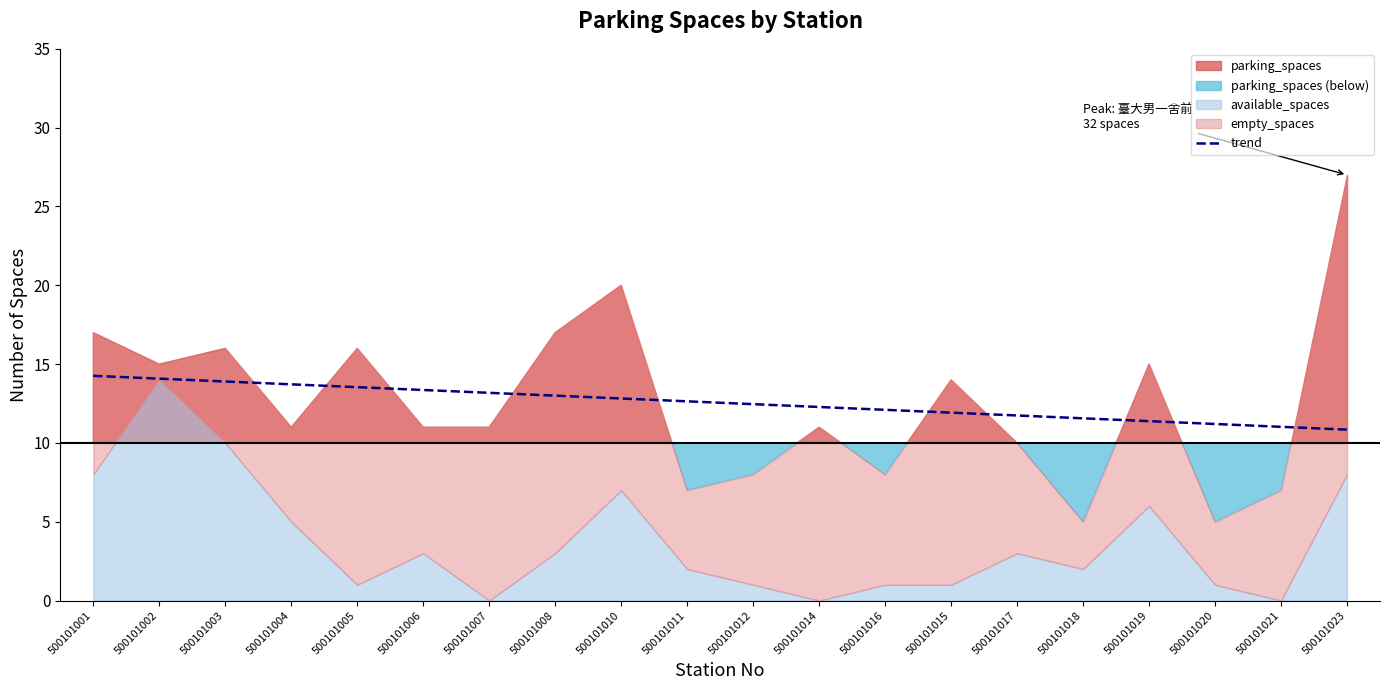

True or false: there are more than 1 points higher than both neighbors.

False